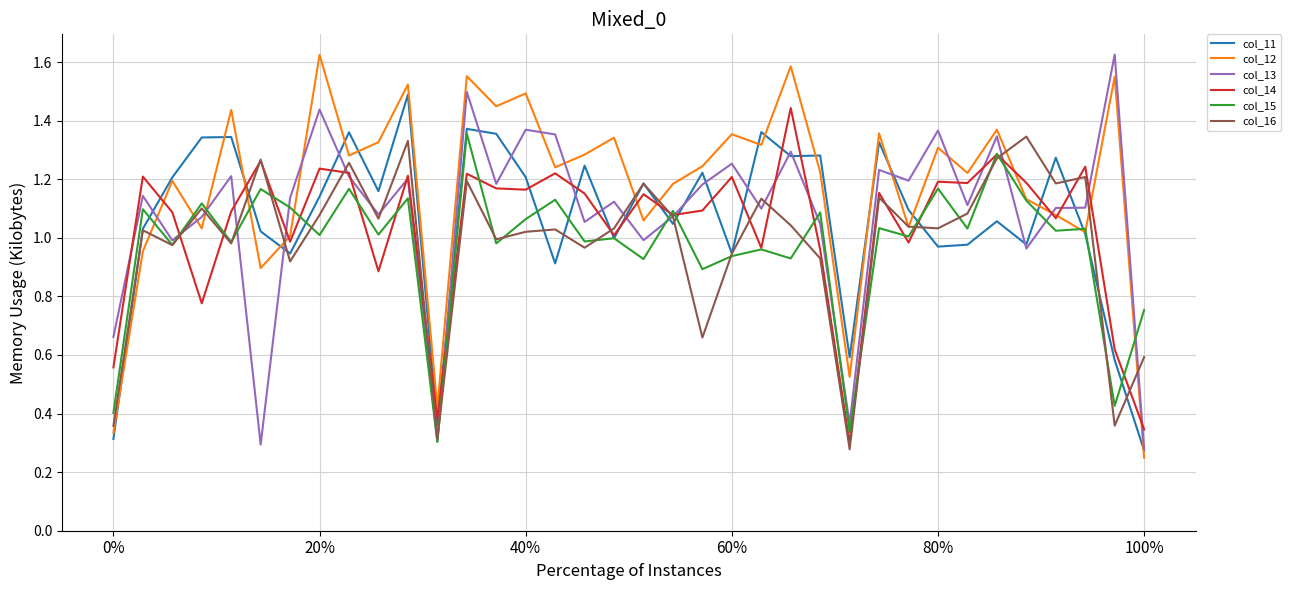

Which series has the largest total across all categories?

col_12